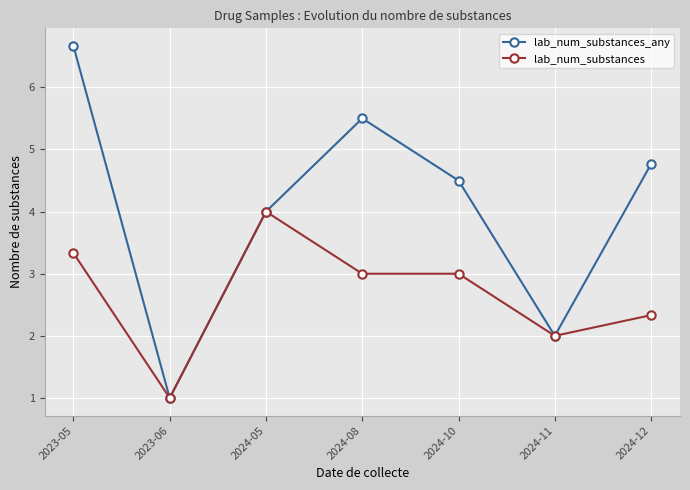

At which category is the sum across all series the highest?

2023-05